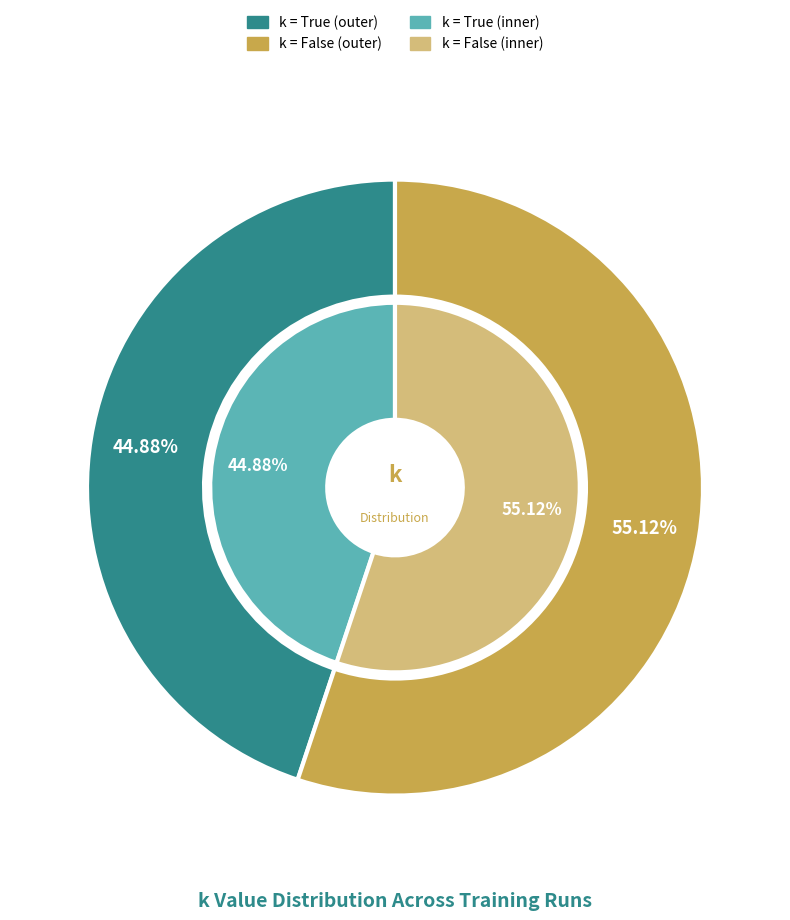

To the nearest percent, what is the difference between the largest and smallest slice percentages?

10%